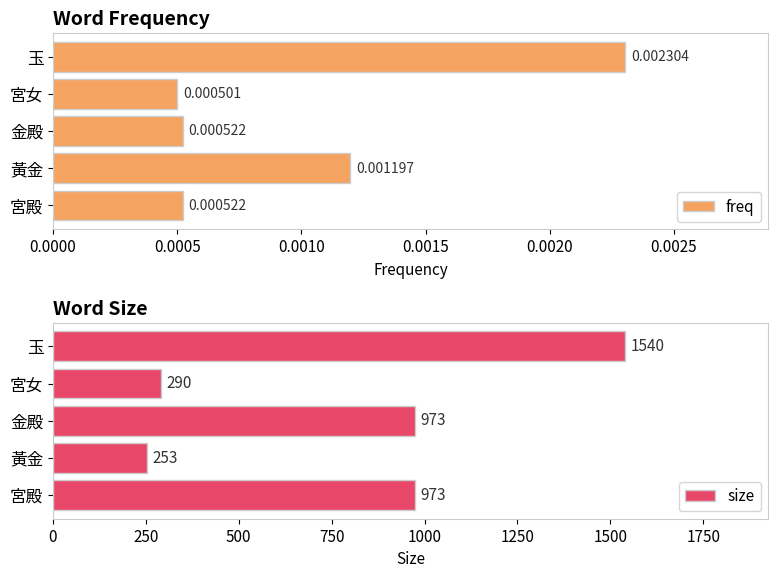

At which label does freq reach its minimum?

宮女